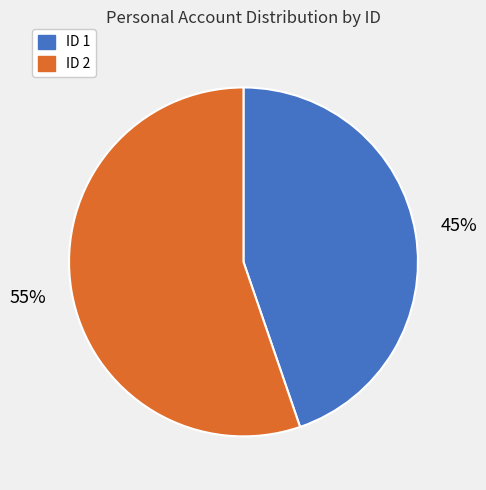

What percentage is the ID 2 slice, to the nearest percent?

55%